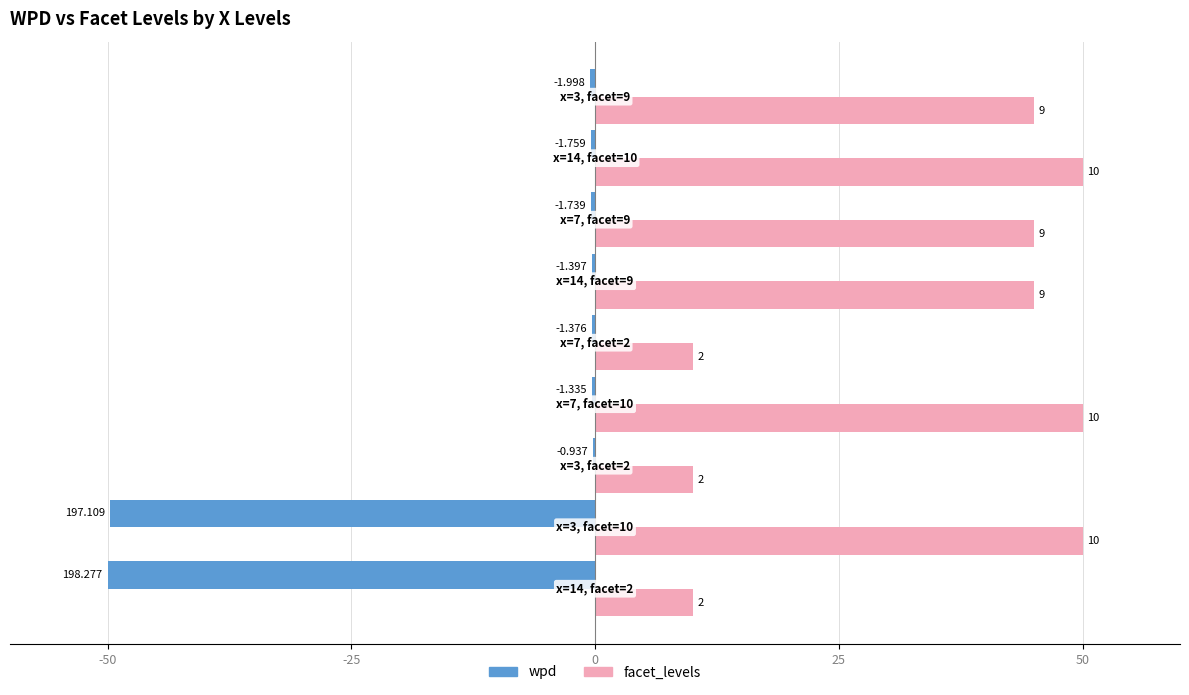

What are all the series names shown in the legend?

wpd, facet_levels